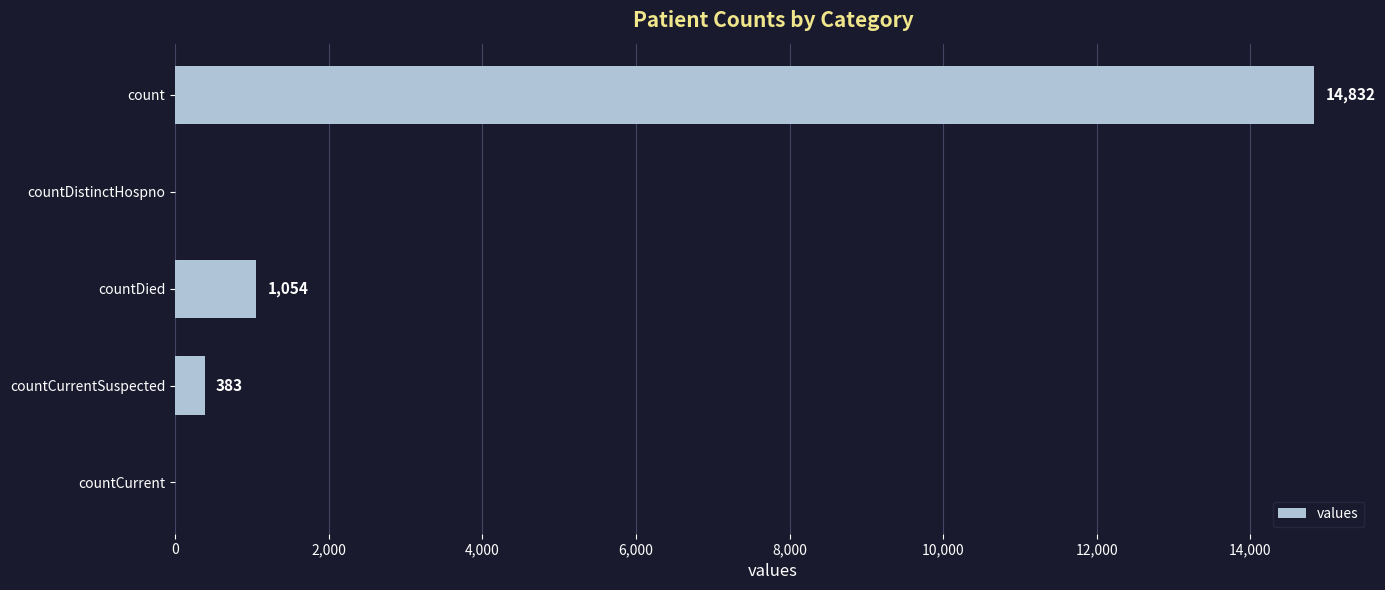

What is the sum of all values?

16269